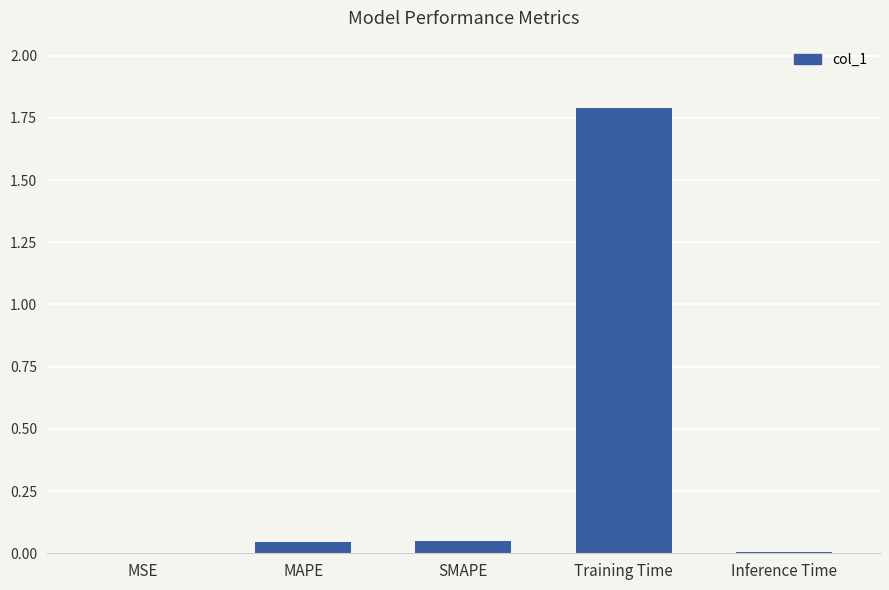

What is the sum of the values at Training Time and MAPE?

1.8